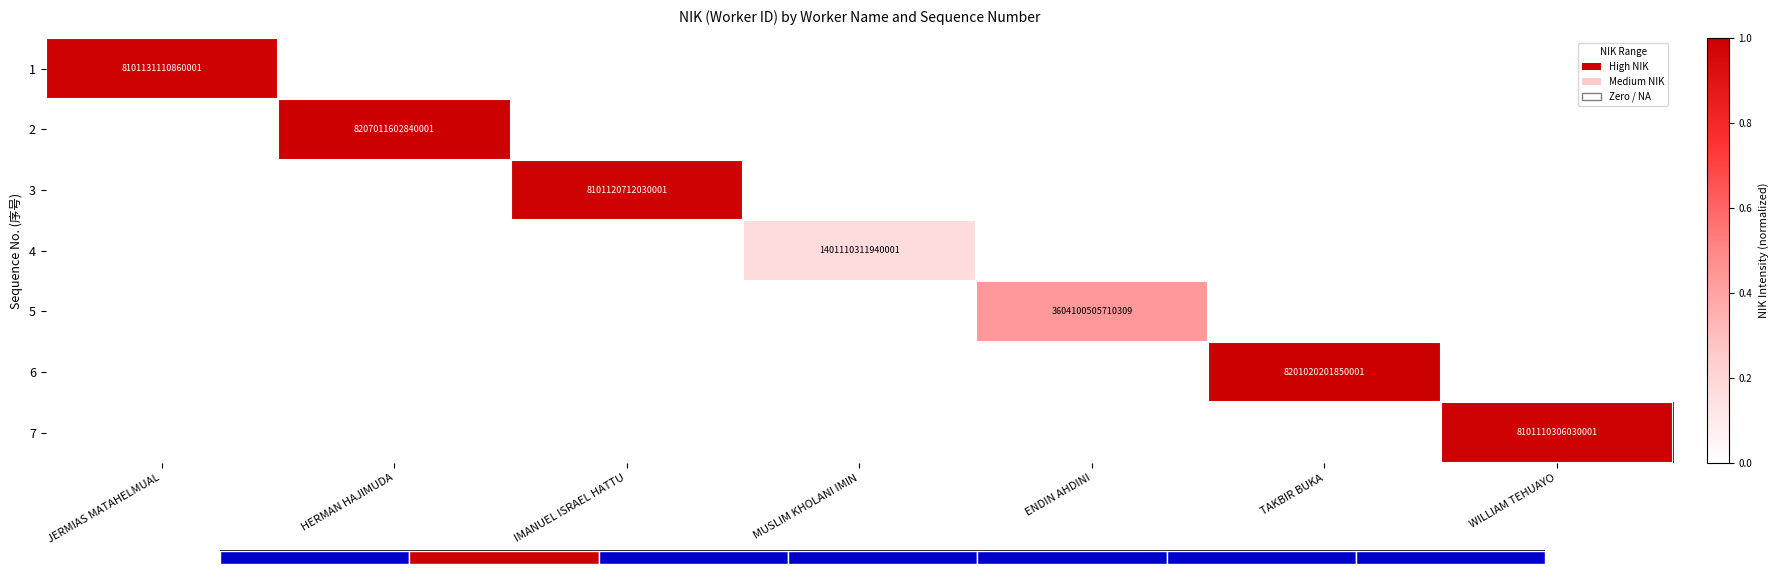

At which label does 6 reach its minimum?

JERMIAS MATAHELMUAL